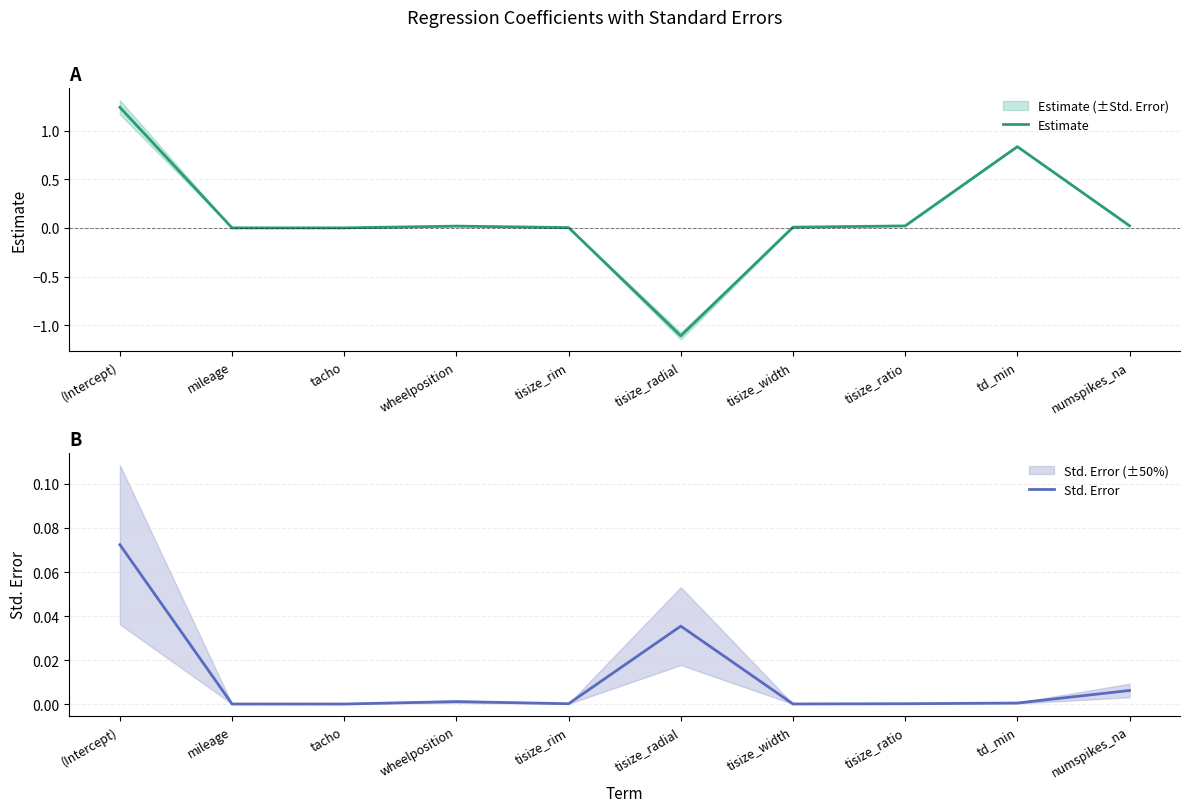

What is the difference between the maximum and minimum values in the Estimate series?

2.3